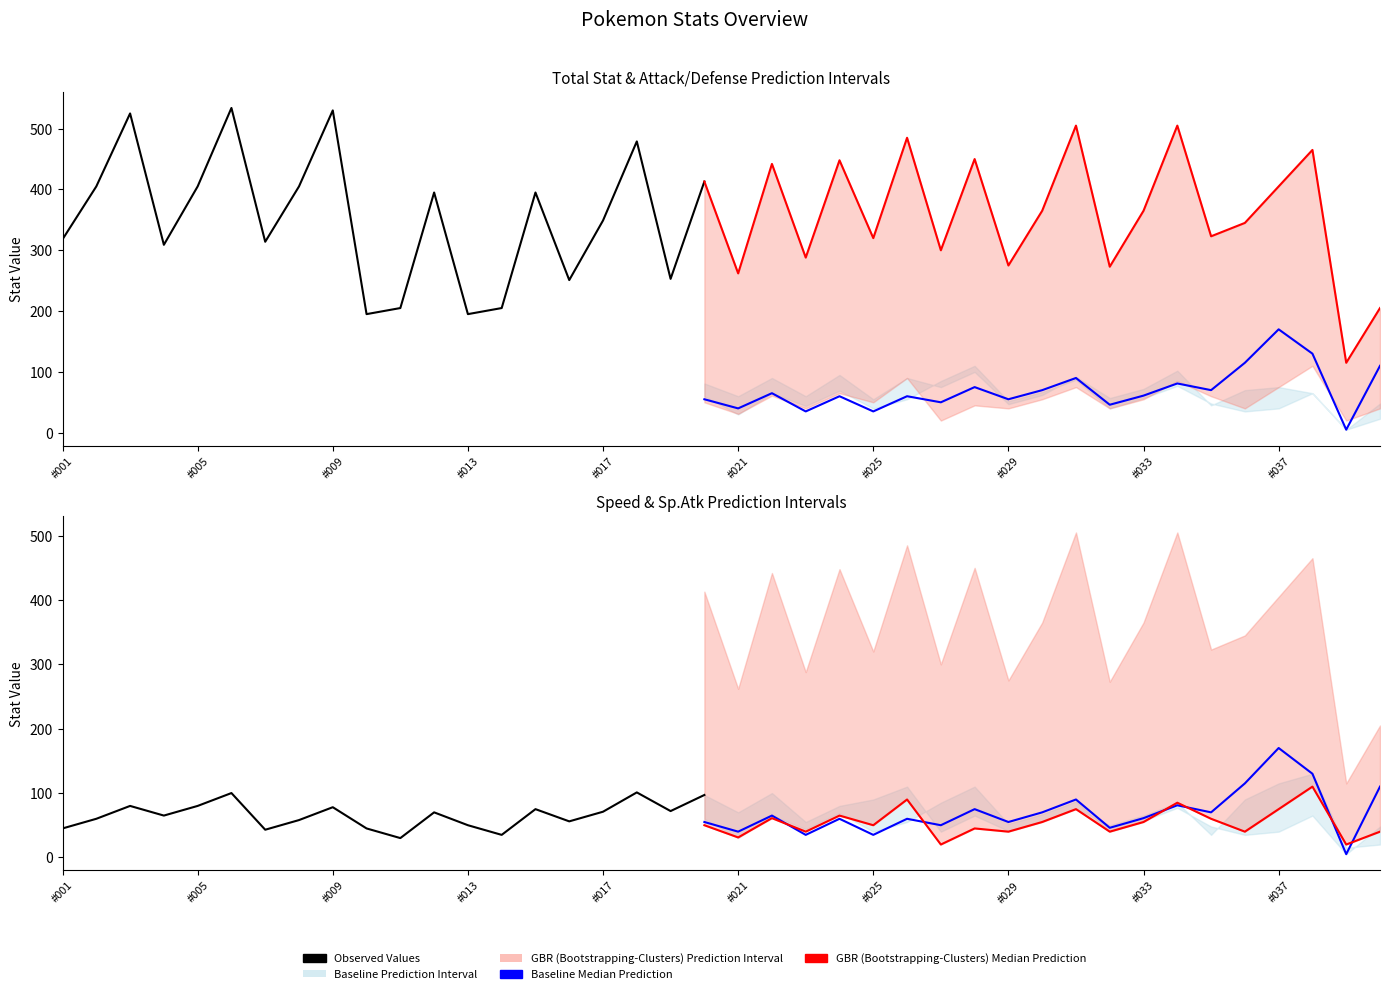

How many interior local peaks does the Total.Stat series have?

14